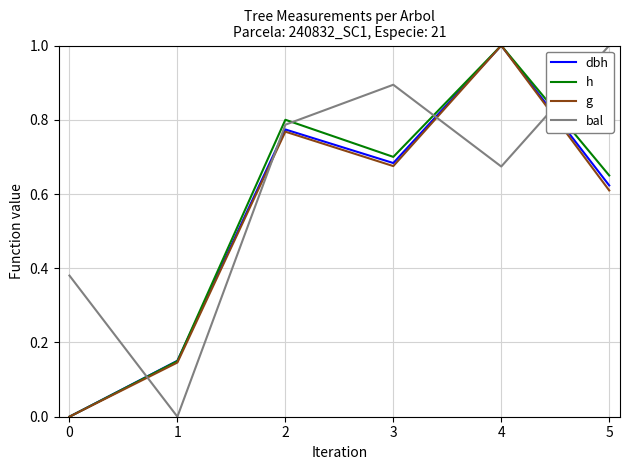

Which series has the largest total across all categories?

bal